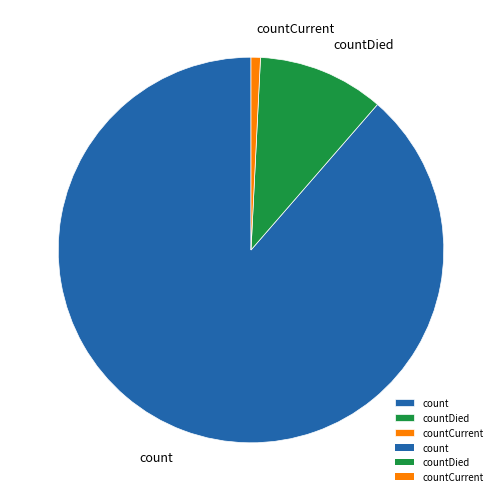

How many segments does this pie chart have?

3